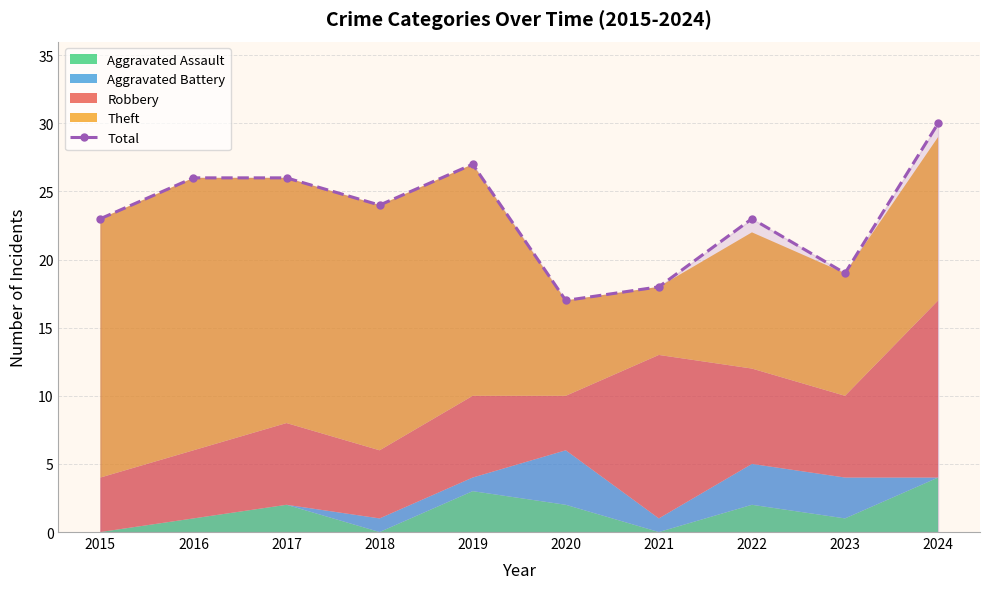

Where is the first local minimum?

2018